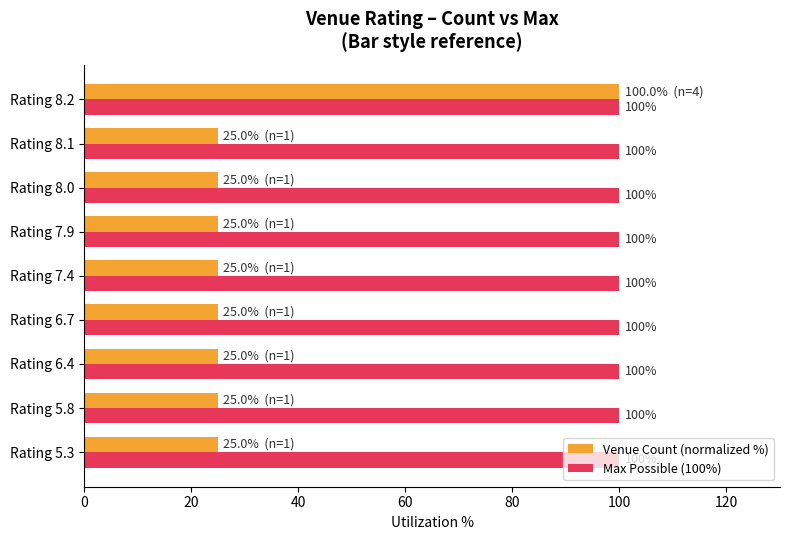

What is the spread (max minus min) of values at Rating 8.1?

75